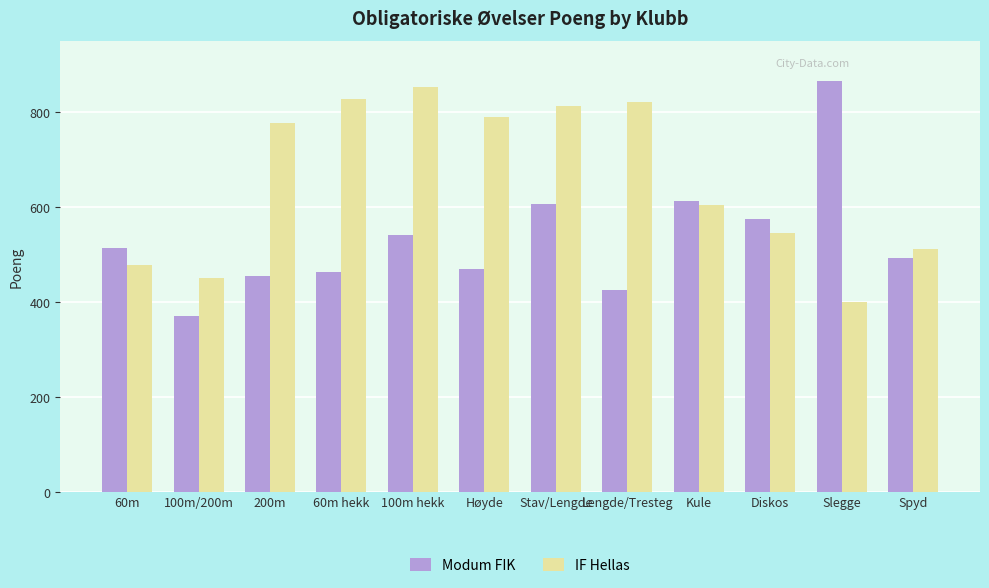

List the series in order of their overall mean, highest first.

IF Hellas, Modum FIK